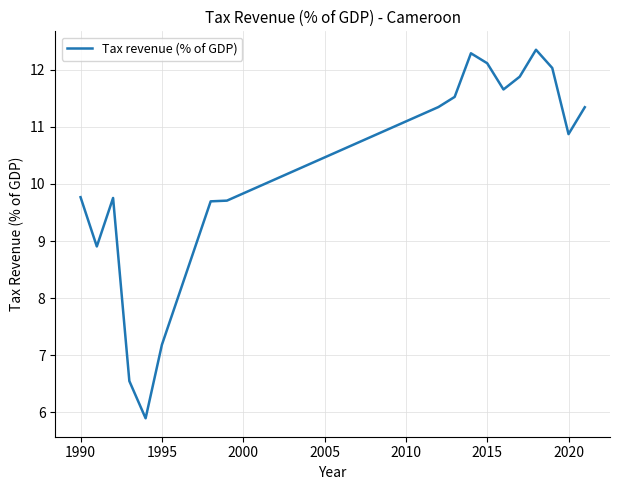

What is the maximum value shown in the chart?

12.3